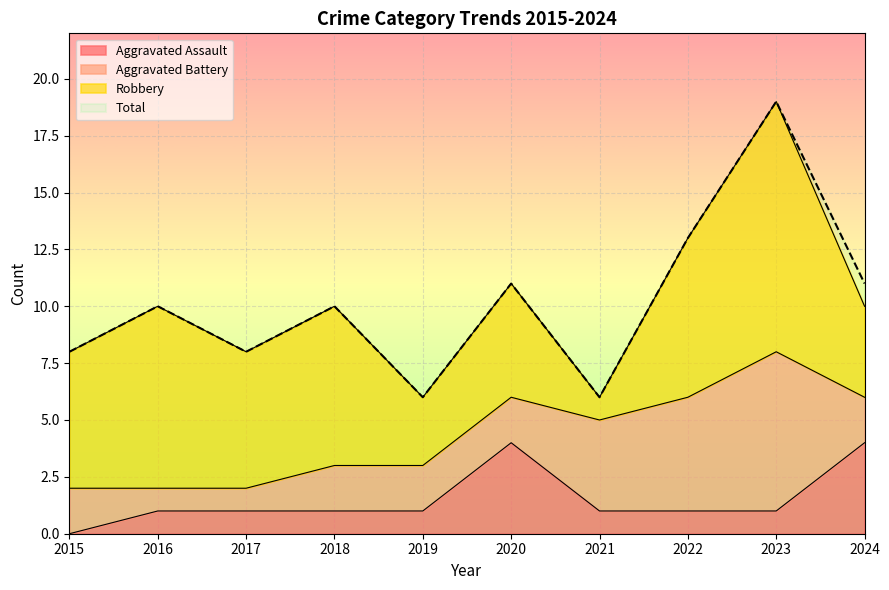

The value of Total at 2021 is 6. True or false?

True